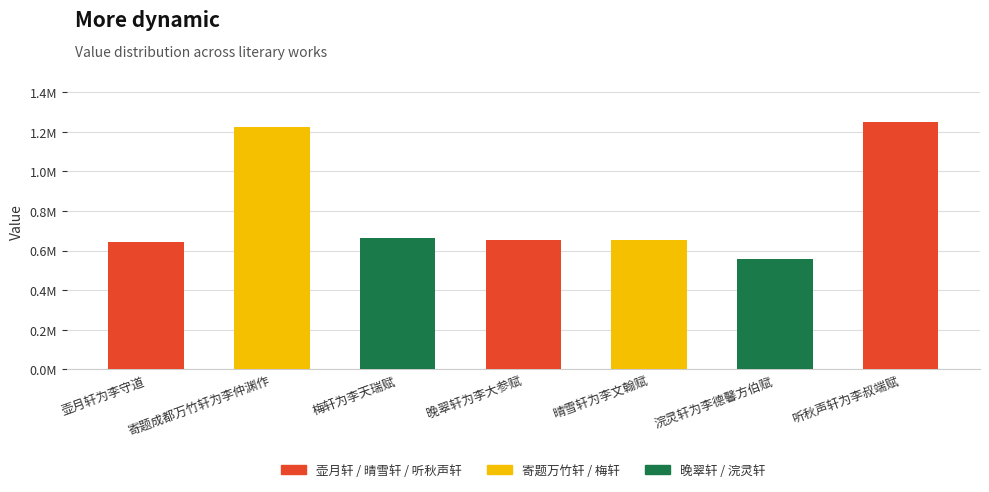

Rank the categories by value from lowest to highest.

浣灵轩为李德馨方伯赋, 壶月轩为李守道, 晚翠轩为李大参赋, 晴雪轩为李文翰赋, 梅轩为李天瑞赋, 寄题成都万竹轩为李仲渊作, 听秋声轩为李叔端赋